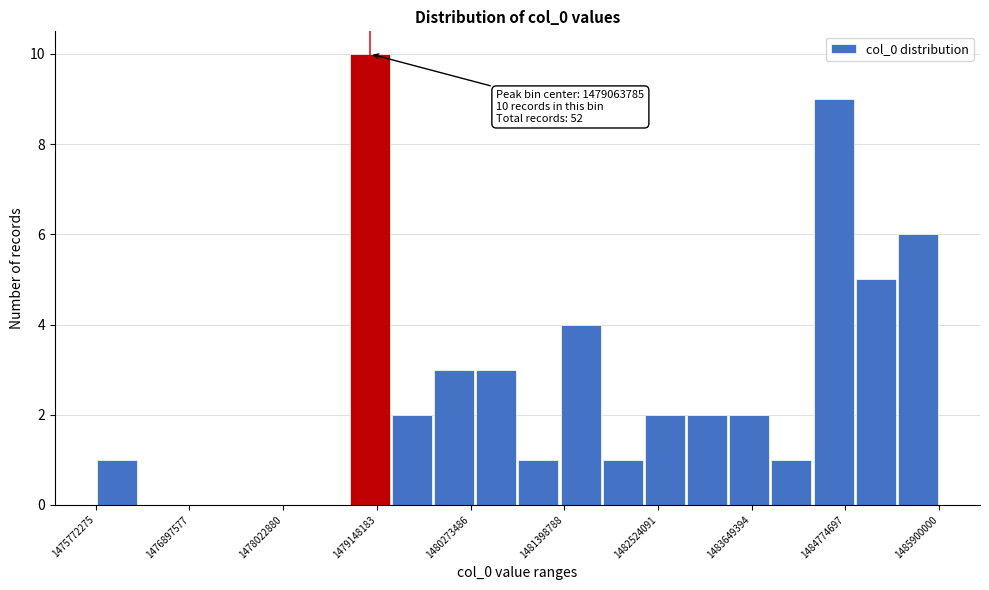

Read against the x-axis, roughly where is the centre of the tallest bar?

1479000000